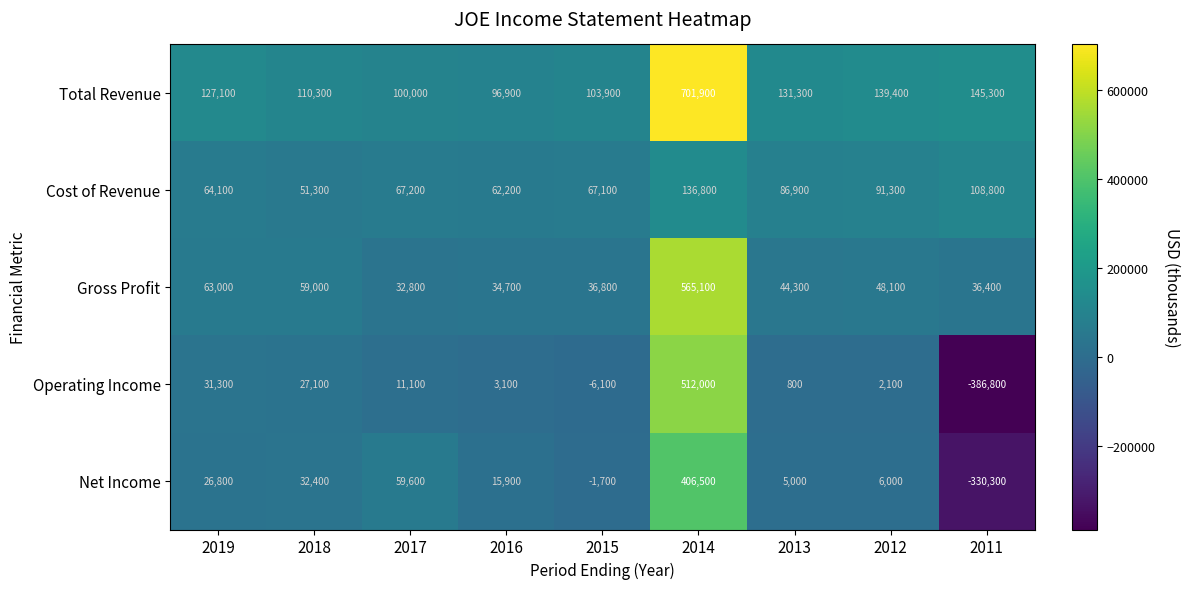

Which series has the largest total across all categories?

Total Revenue